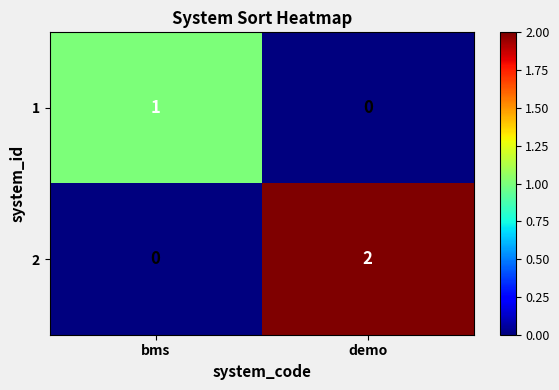

Which series has the largest range (max minus min)?

2